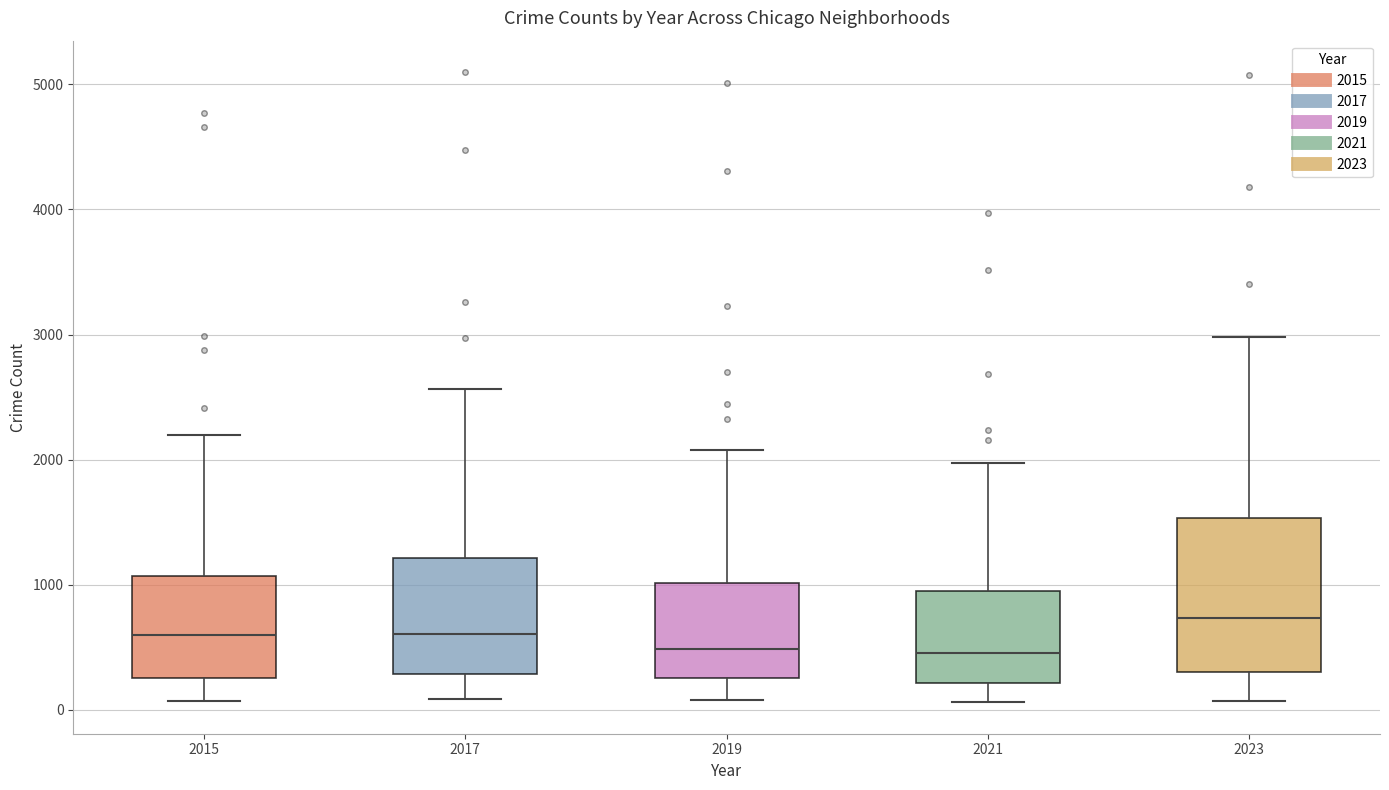

Where does the median line of the box at x = 2015 sit on the y-axis? The values are not printed on the chart, so give them approximately, as read against the axis.

600